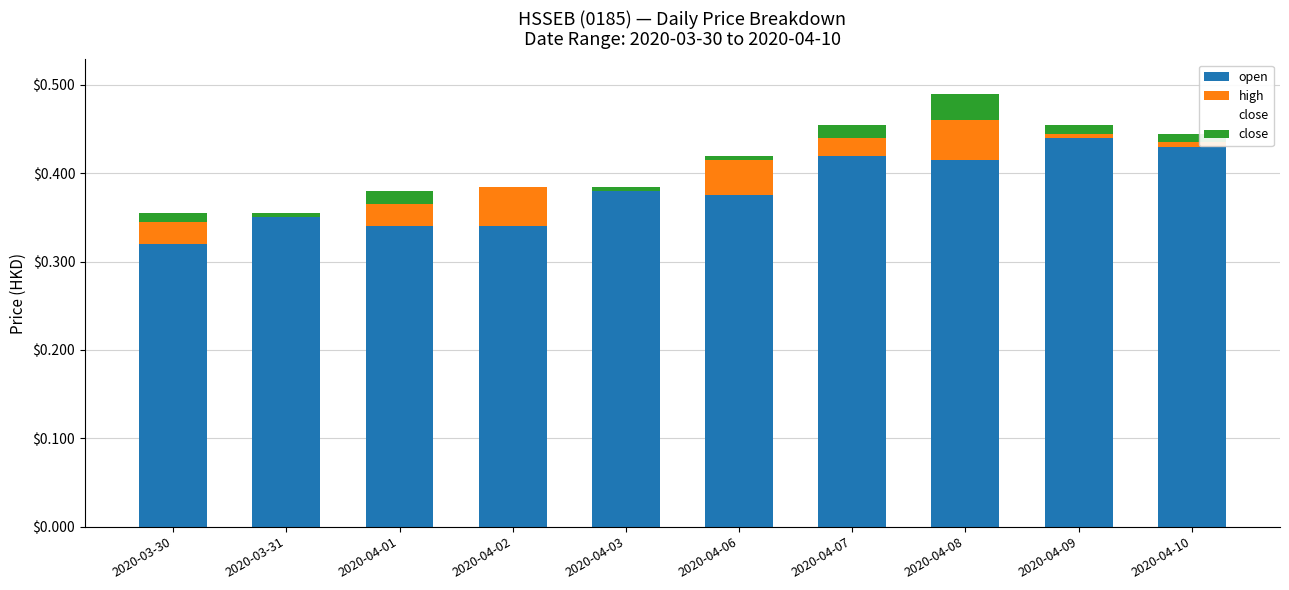

Are the bars horizontal?

No